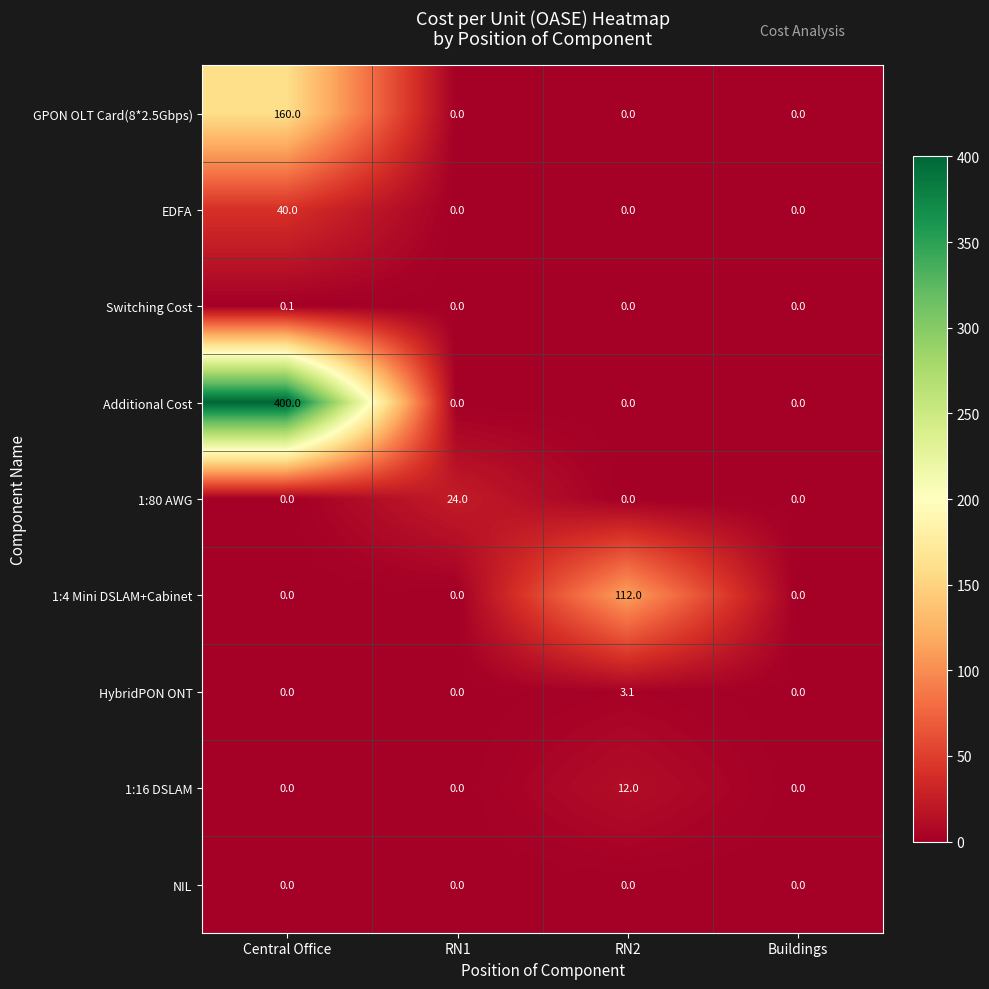

True or false: Additional Cost has a value of 224.4 at RN1.

False